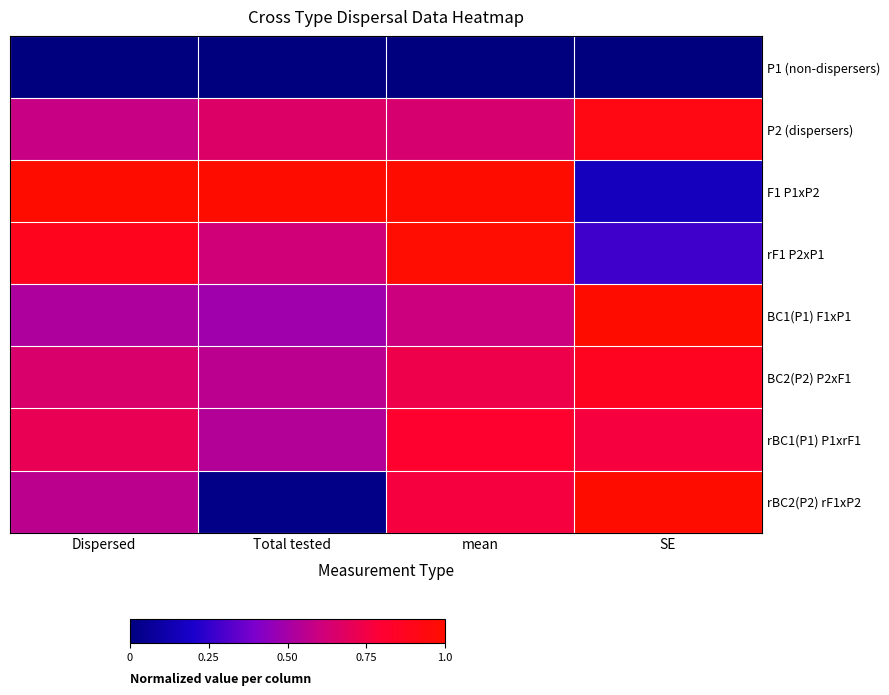

Which series has the largest range (max minus min)?

rBC2(P2) rF1xP2